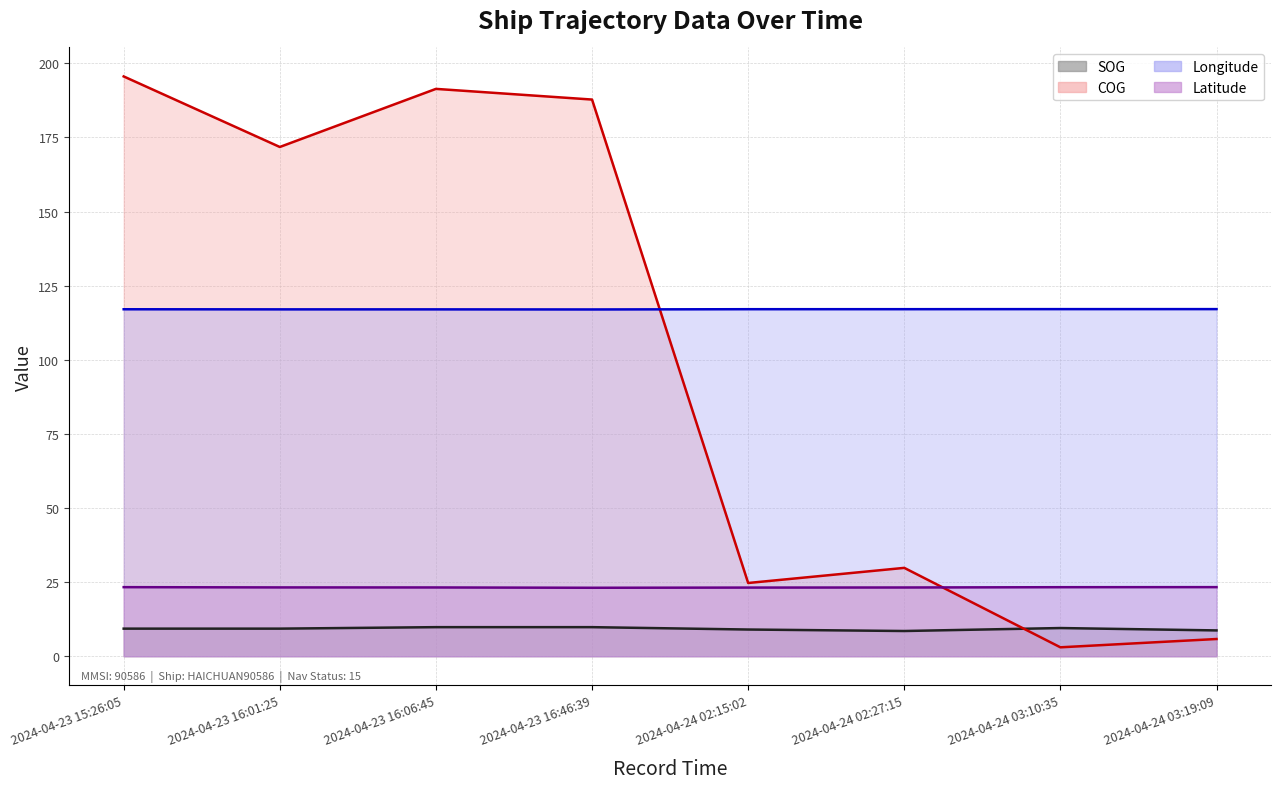

List the labels in order of COG (line) value, largest first.

2024-04-23 15:26:05, 2024-04-23 16:06:45, 2024-04-23 16:46:39, 2024-04-23 16:01:25, 2024-04-24 02:27:15, 2024-04-24 02:15:02, 2024-04-24 03:19:09, 2024-04-24 03:10:35